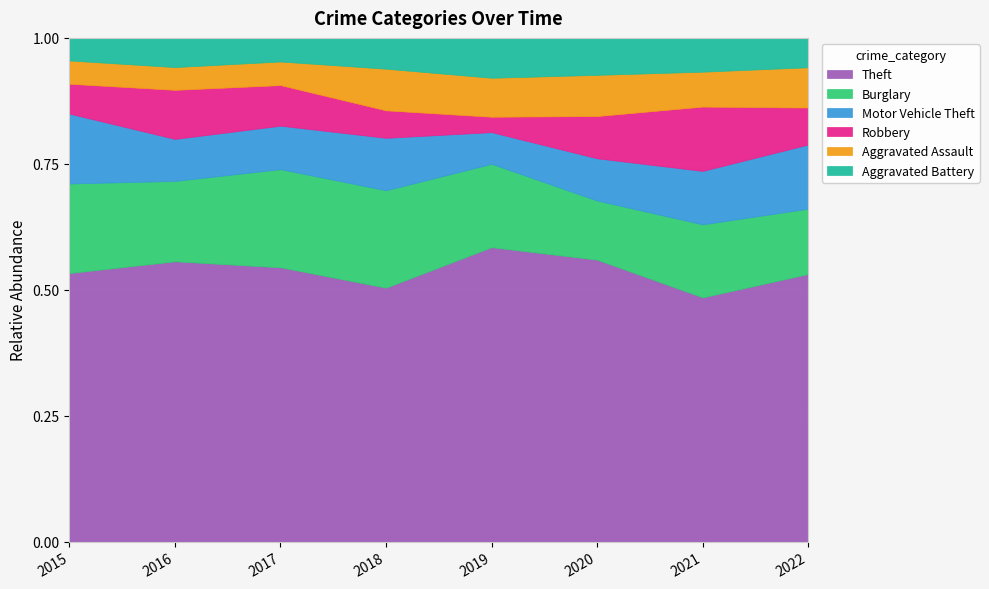

What is the total value across all series at 2021?

1.0